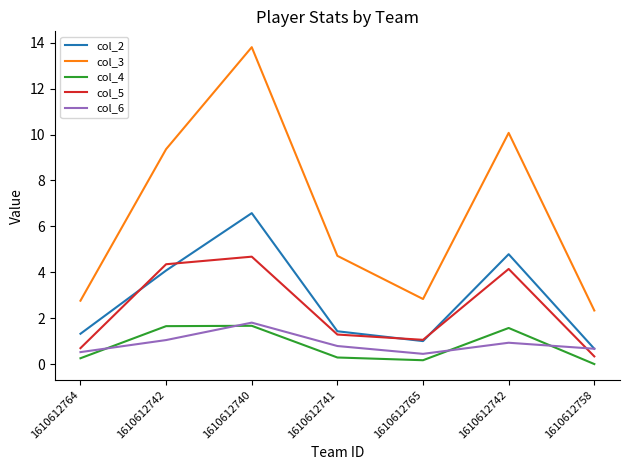

What is the label of the 4th point from the right?

1610612741